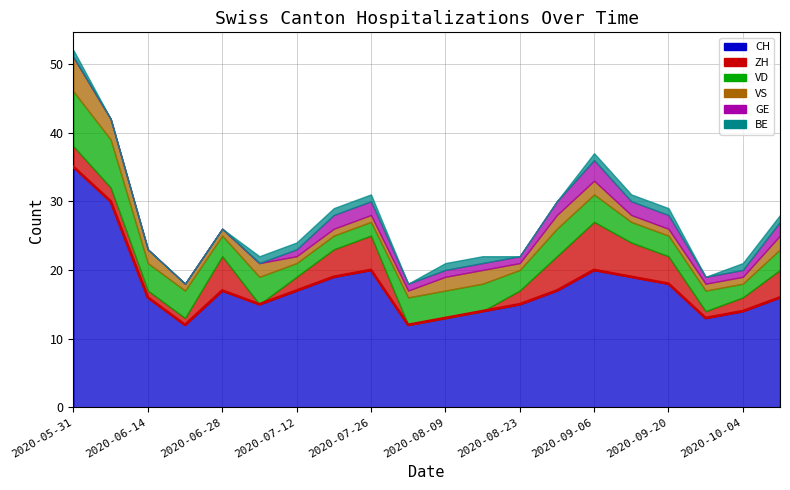

What position from the left is 19?

20